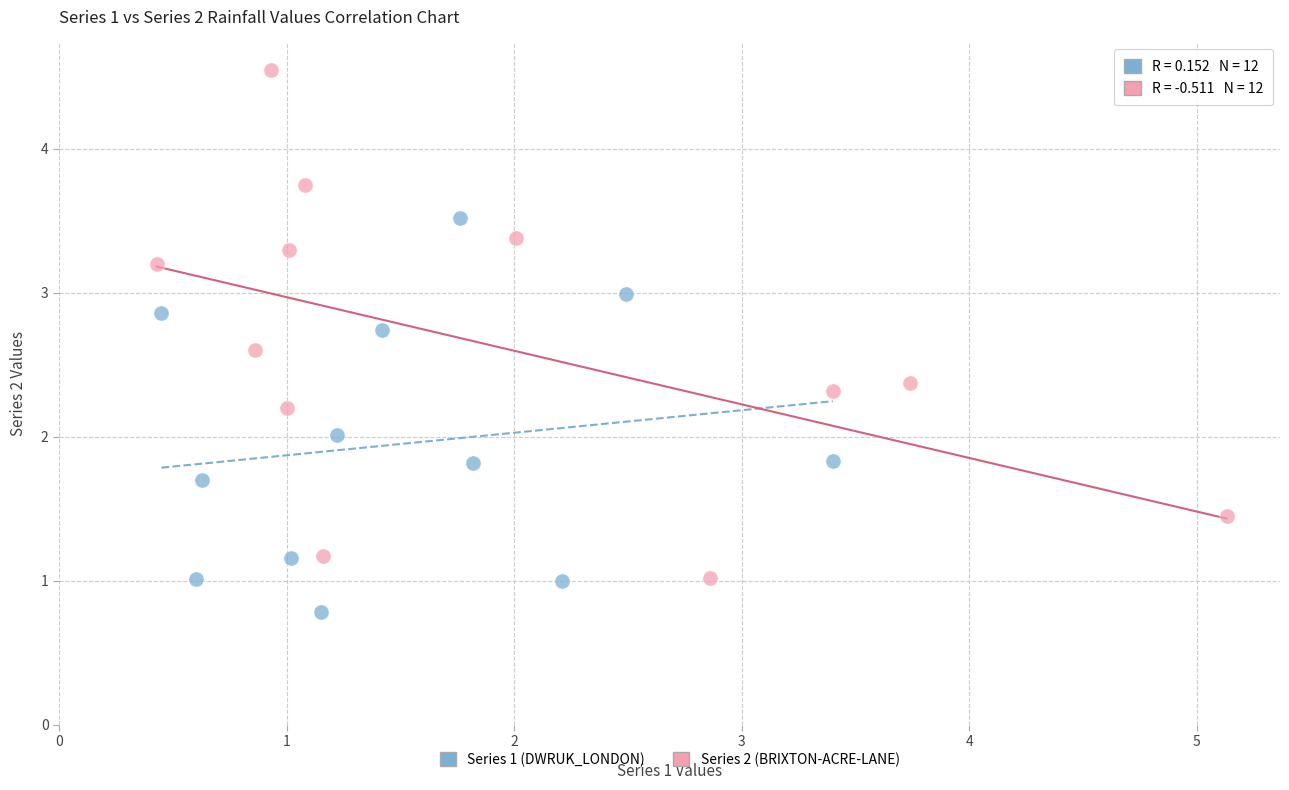

Which series has the largest Y range (max minus min)?

Series 2 (BRIXTON-ACRE-LANE)